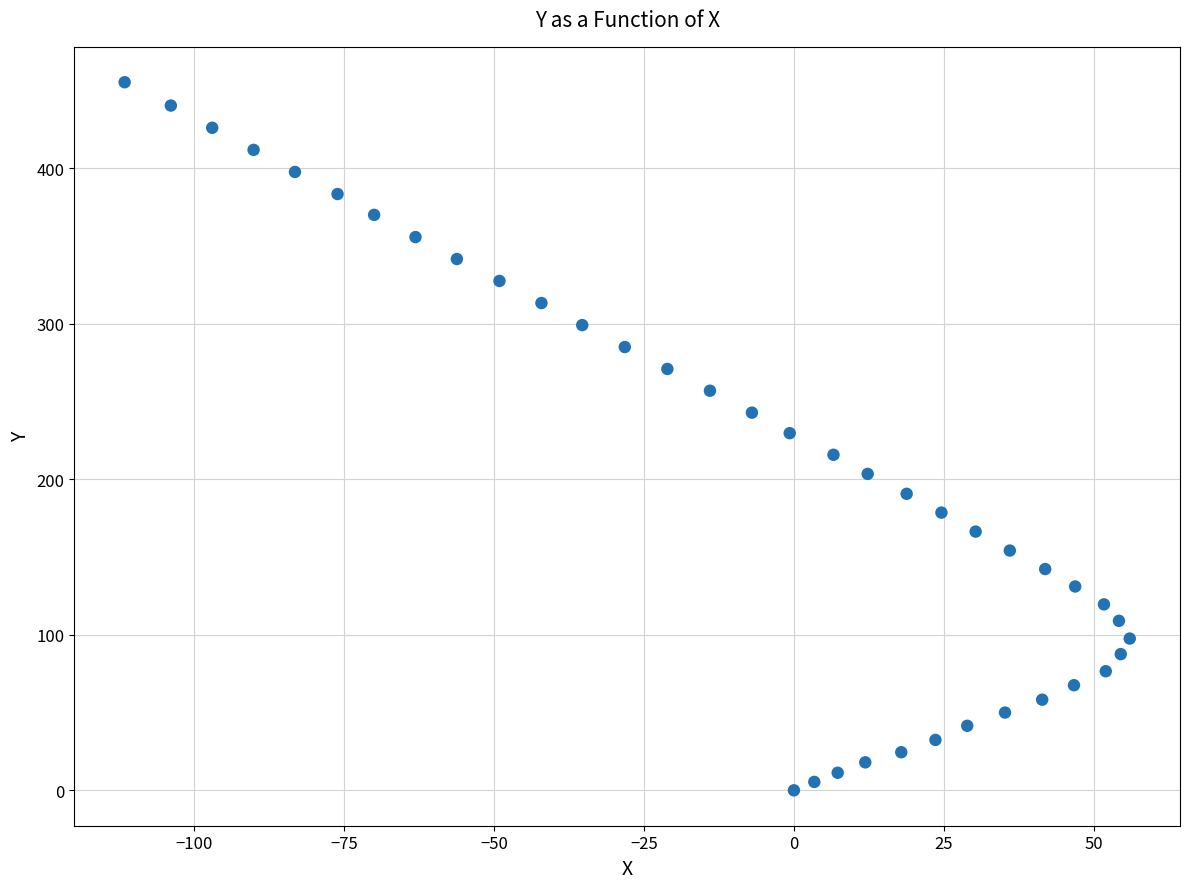

What is the range of Y values (max minus min)?

455.4